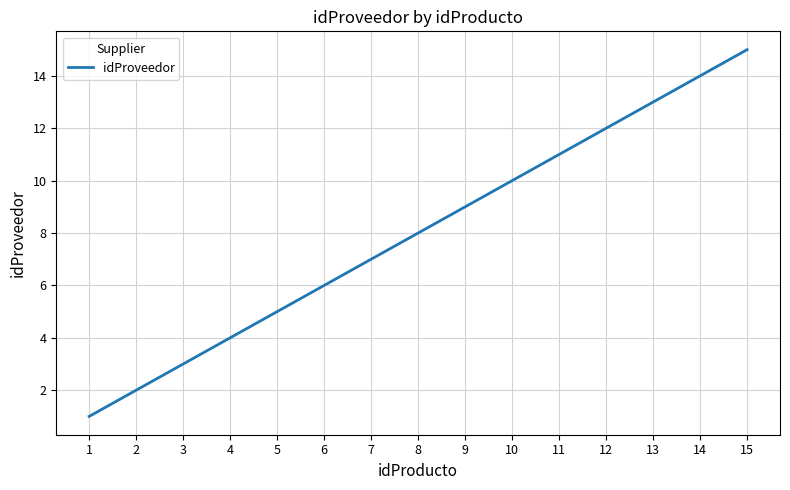

Reading left to right, what are all the values shown in this chart?

1=1	2=2	3=3	4=4	5=5	6=6	7=7	8=8	9=9	10=10	11=11	12=12	13=13	14=14	15=15